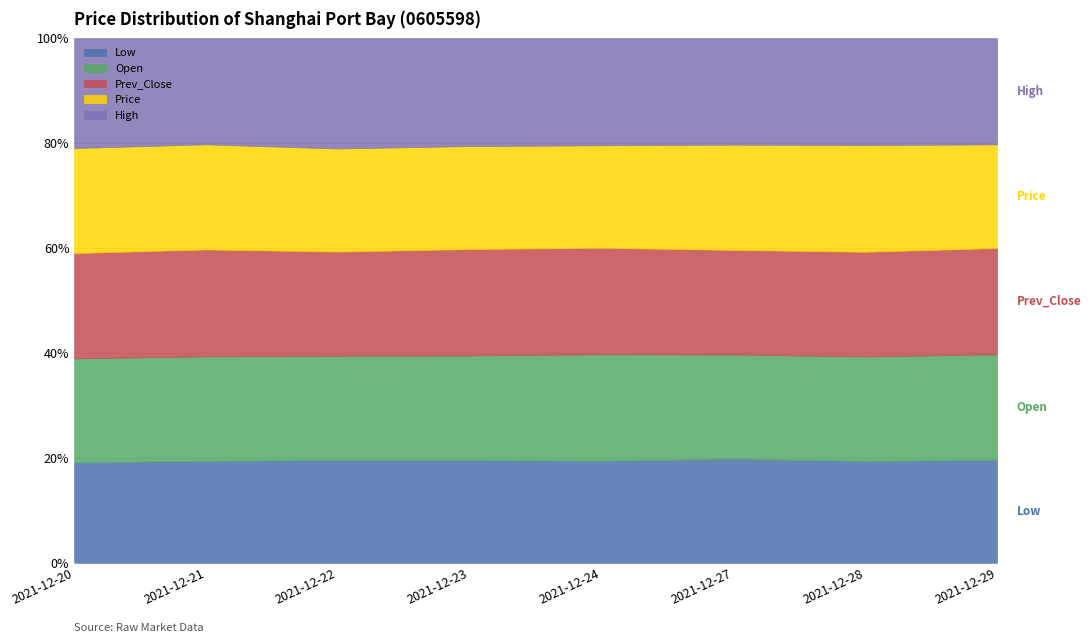

Reading left to right, transcribe all the data shown in this chart.

Price: 17.8	17.5	17.3	16.7	16.1	16.1	16.4	16.0
Open: 17.6	17.4	17.5	17.0	16.7	16.0	16.1	16.3
Prev_Close: 17.8	17.8	17.5	17.3	16.7	16.1	16.1	16.4
High: 18.6	17.6	18.5	17.5	16.8	16.3	16.5	16.4
Low: 17.0	16.9	17.3	16.7	16.0	15.9	15.7	15.9